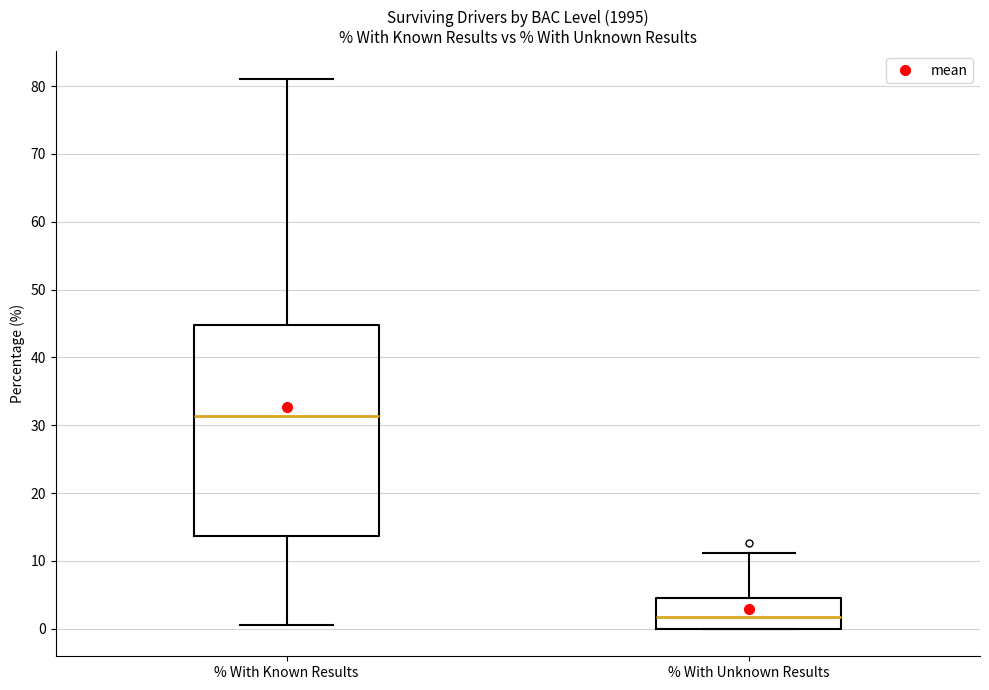

Reading left to right, transcribe this box plot: for each box, give where its median line is, the range the box spans, and where its two whiskers end, as read against the y-axis. The values are not printed on the chart, so give them approximately, as read against the axis.

% With Known Results: median 31, box 14 to 45, whiskers 1 to 81
% With Unknown Results: median 2, box 0 to 5, whiskers 0 to 11